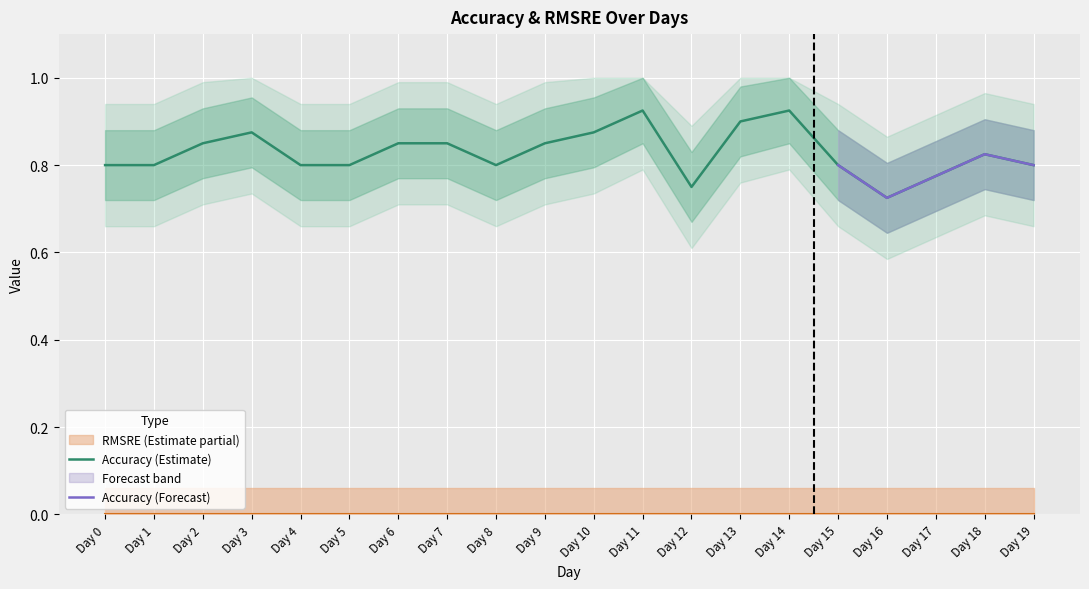

True or false: there are more than 2 points higher than both neighbors.

True